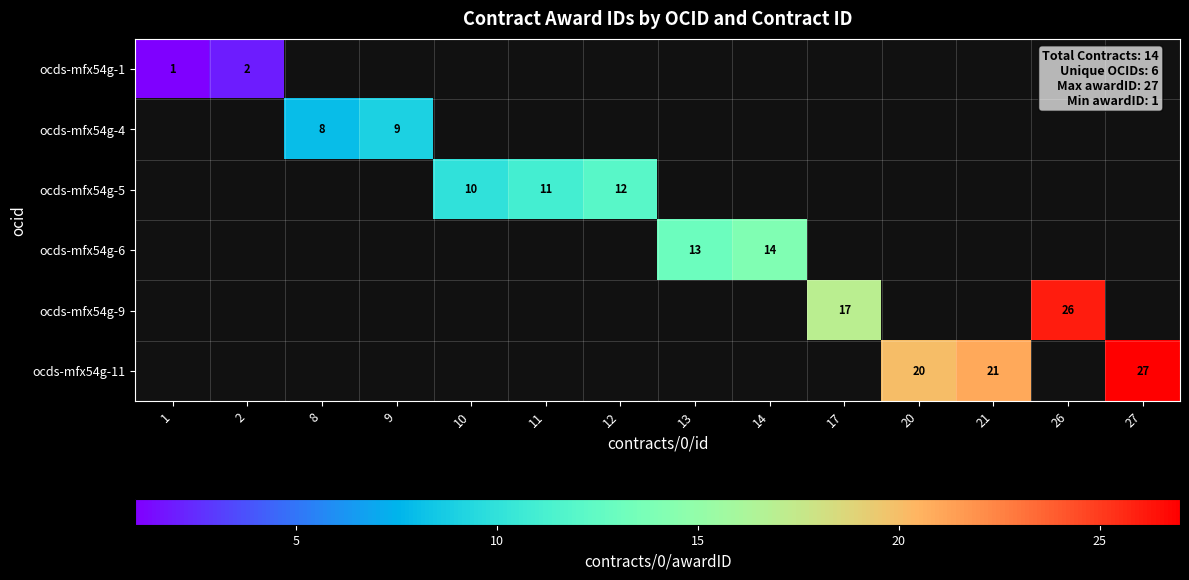

Is it true that ocds-mfx54g-11 equals 21 at 21?

True